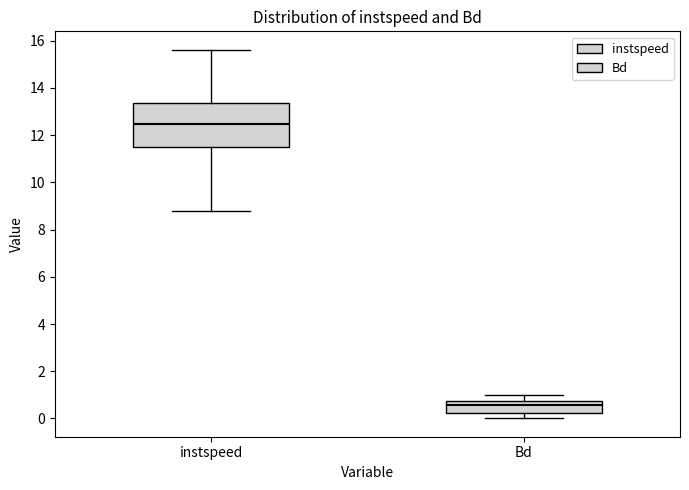

Reading left to right, transcribe this box plot: for each box, give where its median line is, the range the box spans, and where its two whiskers end, as read against the y-axis. The values are not printed on the chart, so give them approximately, as read against the axis.

instspeed: median 12.4, box 11.4 to 13.4, whiskers 8.8 to 15.6
Bd: median 0.6, box 0.2 to 0.8, whiskers 0.0 to 1.0